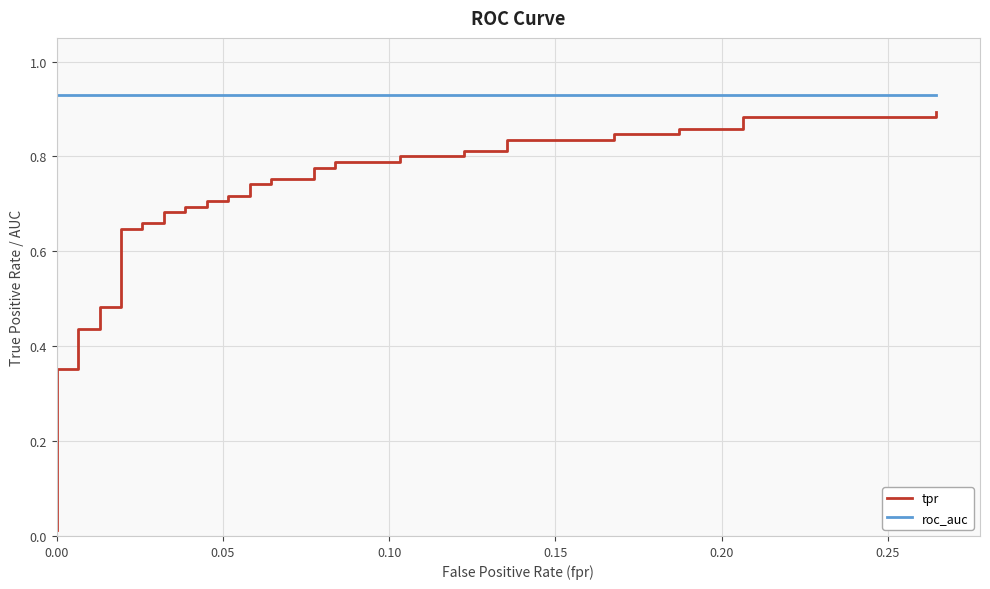

Reading left to right, transcribe all the data shown in this chart.

tpr: 0.0	0.4	0.4	0.4	0.4	0.5	0.5	0.6	0.6	0.7	0.7	0.7	0.7	0.7	0.7	0.7	0.7	0.7	0.7	0.7	0.7	0.8	0.8	0.8	0.8	0.8	0.8	0.8	0.8	0.8	0.8	0.8	0.8	0.8	0.8	0.9	0.9	0.9	0.9	0.9
roc_auc: 0.9	0.9	0.9	0.9	0.9	0.9	0.9	0.9	0.9	0.9	0.9	0.9	0.9	0.9	0.9	0.9	0.9	0.9	0.9	0.9	0.9	0.9	0.9	0.9	0.9	0.9	0.9	0.9	0.9	0.9	0.9	0.9	0.9	0.9	0.9	0.9	0.9	0.9	0.9	0.9